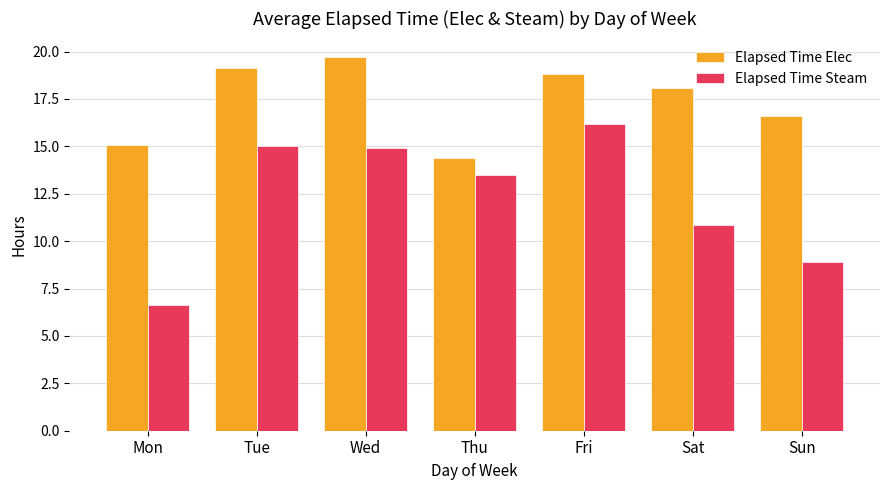

Between Sat and Sun, which series saw the biggest shift?

Elapsed Time Steam